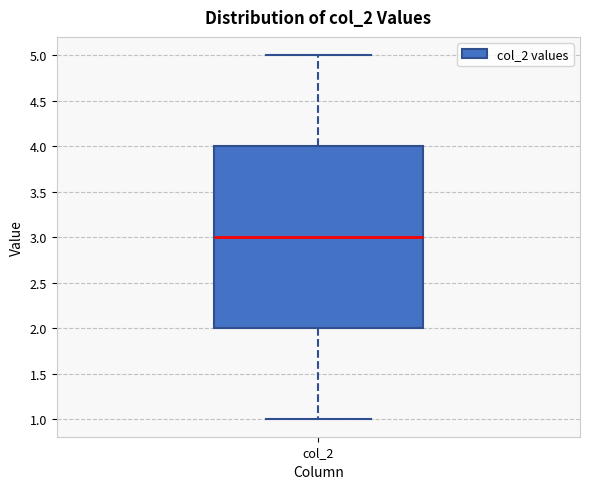

Where does the median line of the box for col_2 sit on the y-axis? The values are not printed on the chart, so give them approximately, as read against the axis.

3